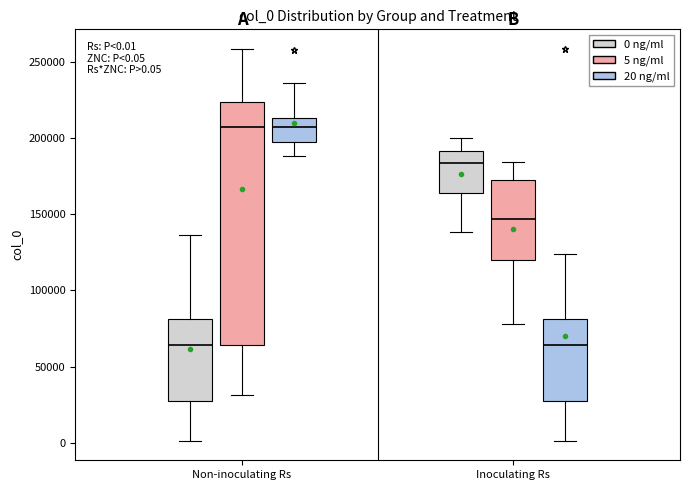

Which box is the tallest, from its lower edge to its upper edge?

Non-inoculating Rs (5 ng/ml)